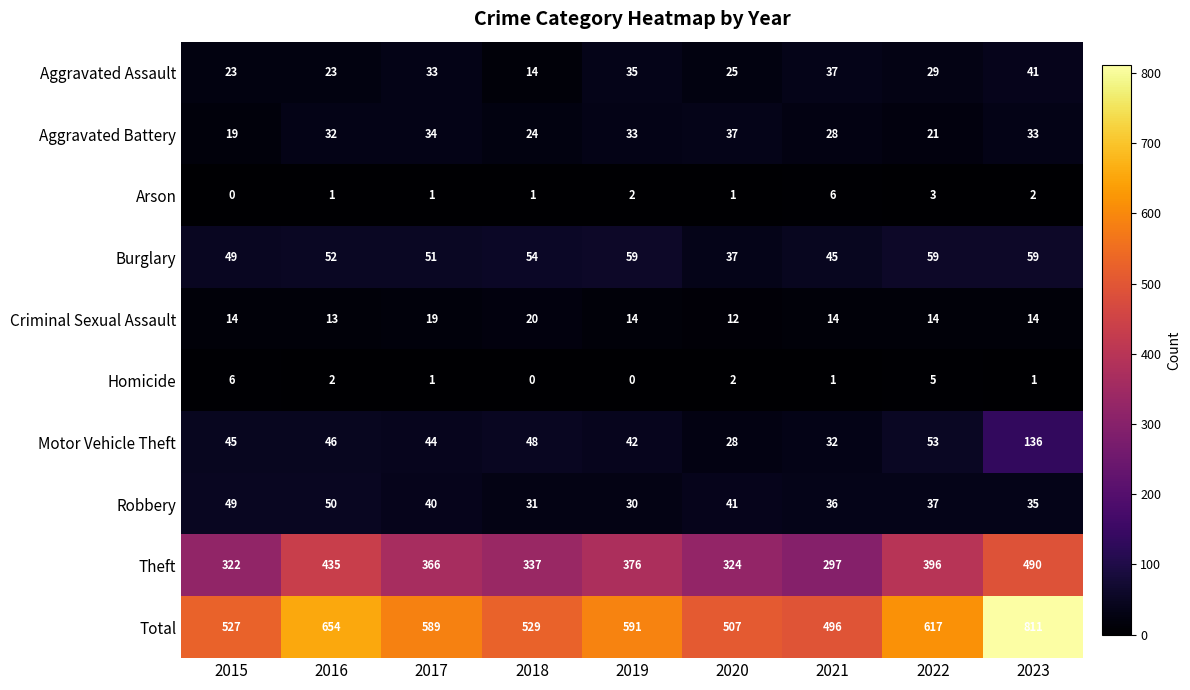

True or false: Arson has a value of 1 at 2023.

False